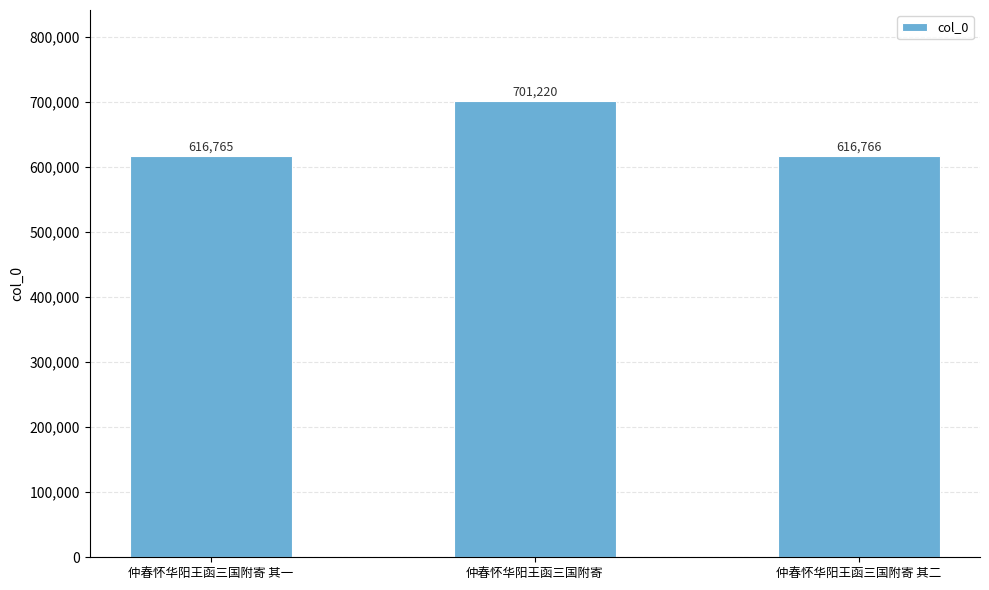

Are the bars horizontal?

No